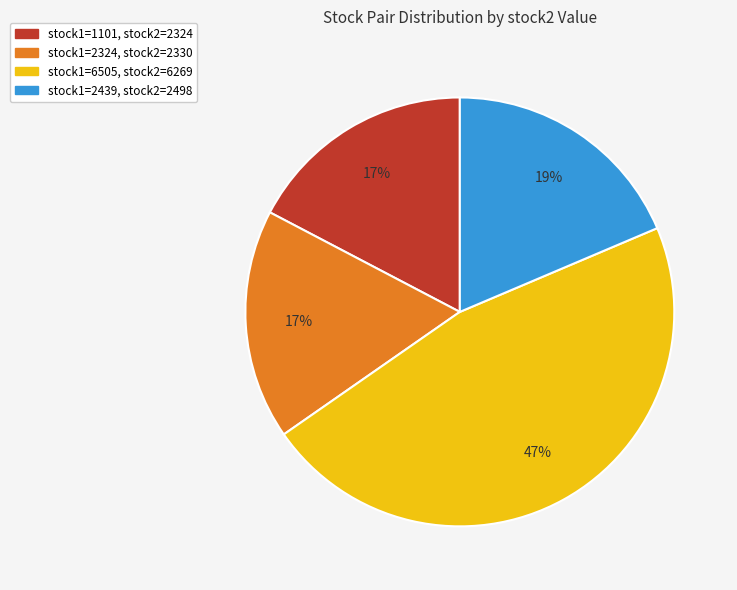

Does any single category account for the majority?

No